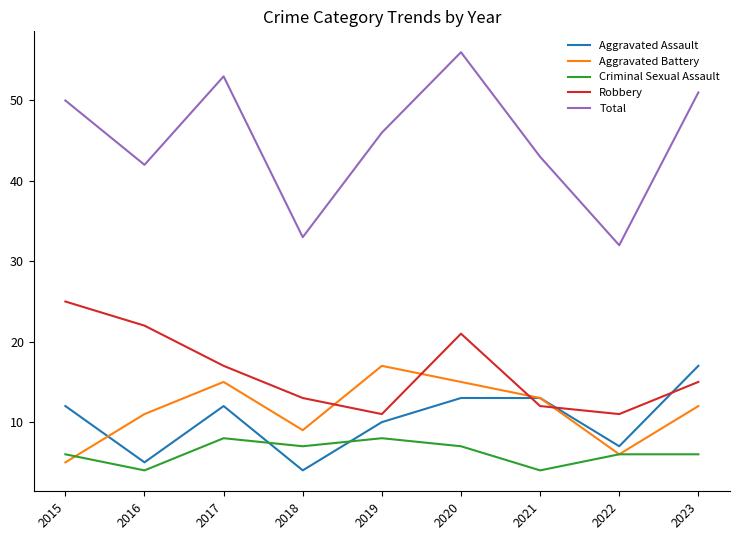

What are all the series names shown in the legend?

Aggravated Assault, Aggravated Battery, Criminal Sexual Assault, Robbery, Total